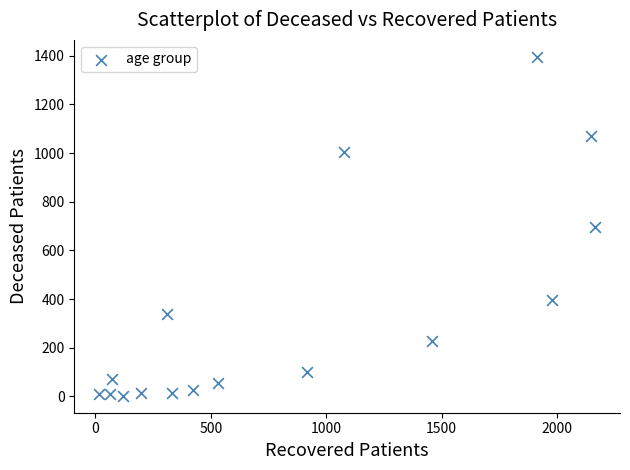

What is the range of Y values (max minus min)?

1394